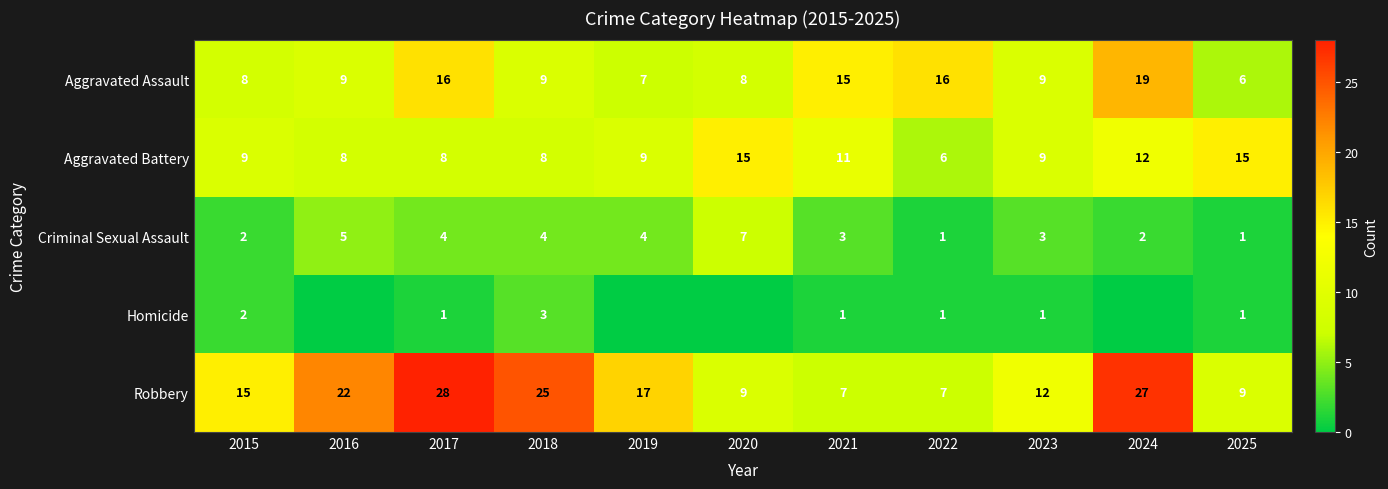

What is the highest value of the Robbery series?

28